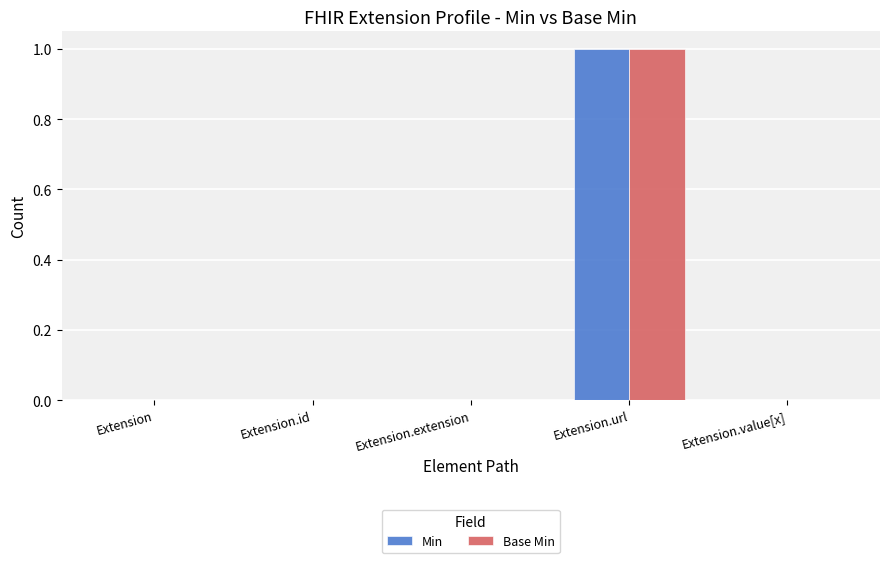

Reading left to right, what are all the values shown in this chart?

Min: Extension=0	Extension.id=0	Extension.extension=0	Extension.url=1	Extension.value[x]=0
Base Min: Extension=0	Extension.id=0	Extension.extension=0	Extension.url=1	Extension.value[x]=0